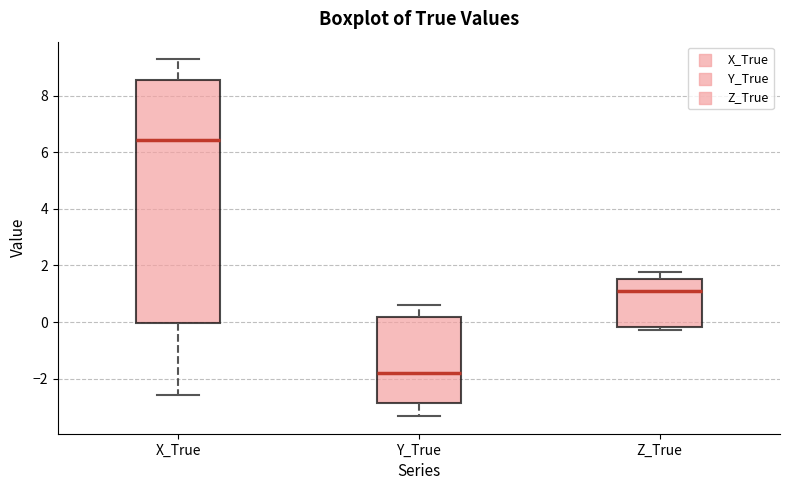

Reading left to right, read every box against the y-axis: the position of its median line, the range the box covers, and the ends of its whiskers. The values are not printed on the chart, so give them approximately, as read against the axis.

X_True: median 6.4, box 0.0 to 8.6, whiskers -2.6 to 9.2
Y_True: median -1.8, box -2.8 to 0.2, whiskers -3.4 to 0.6
Z_True: median 1.0, box -0.2 to 1.6, whiskers -0.2 (just below the box's lower edge) to 1.8